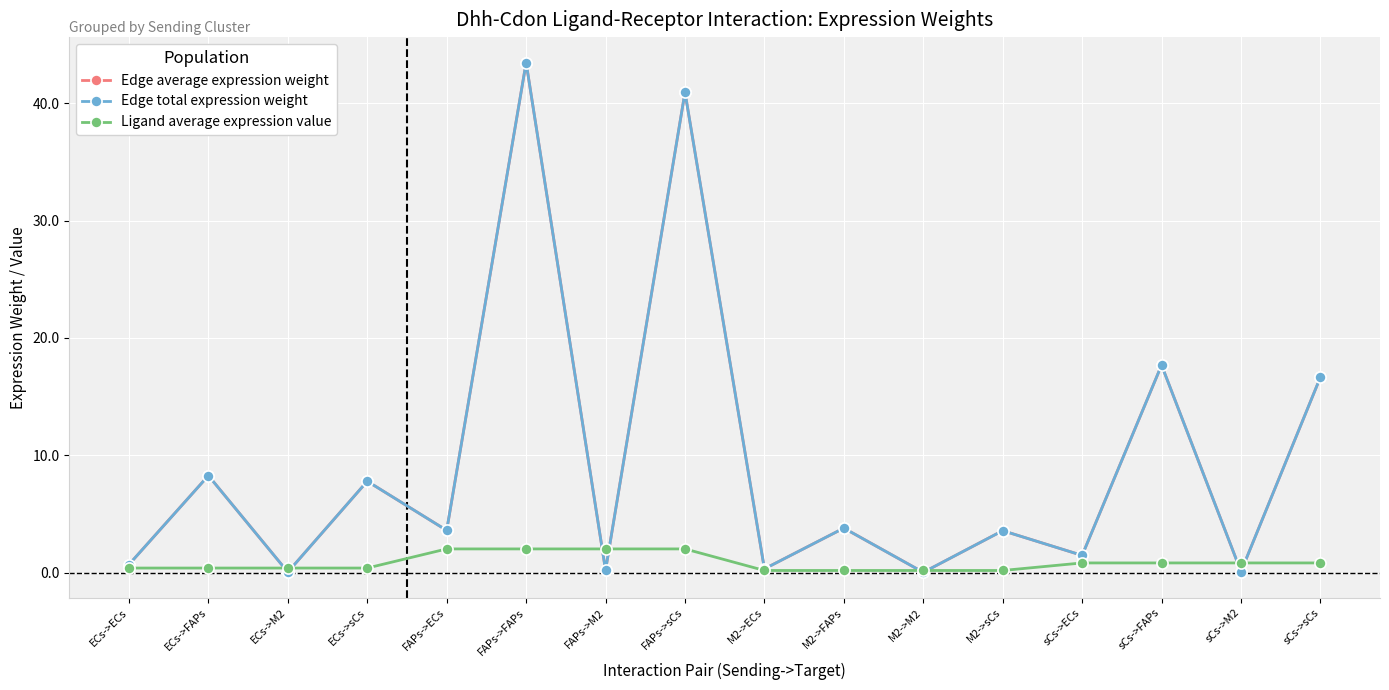

Is this an area chart (filled region under the line)?

No